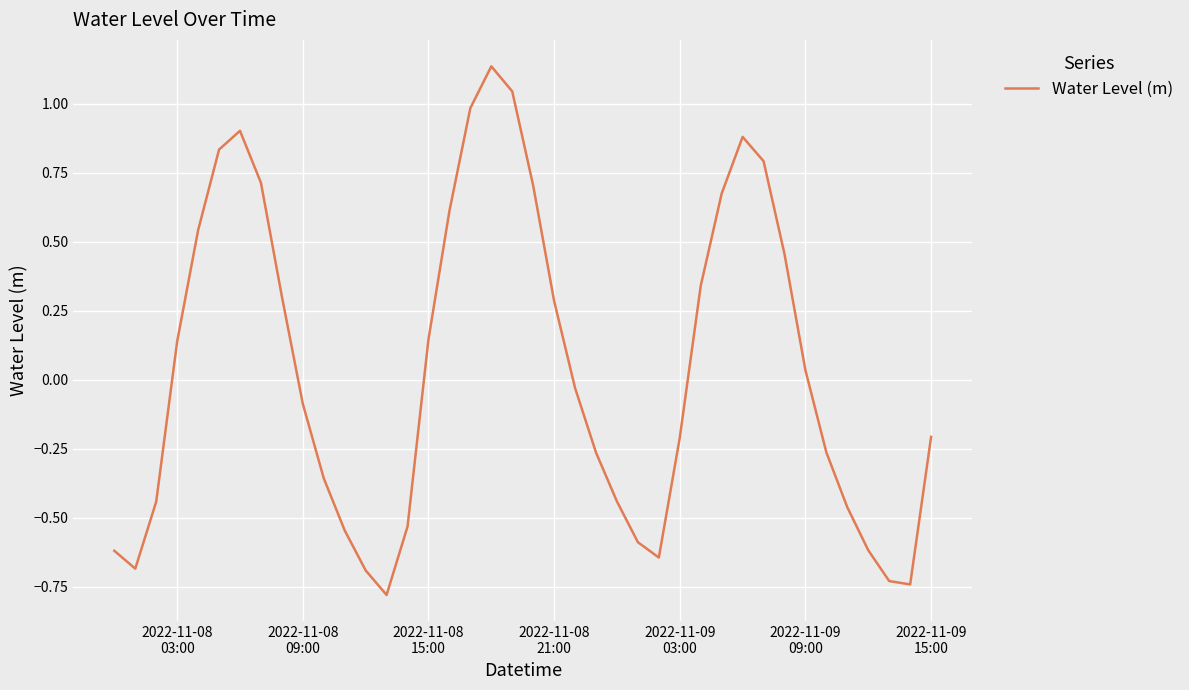

What is the minimum value shown in the chart?

-0.8